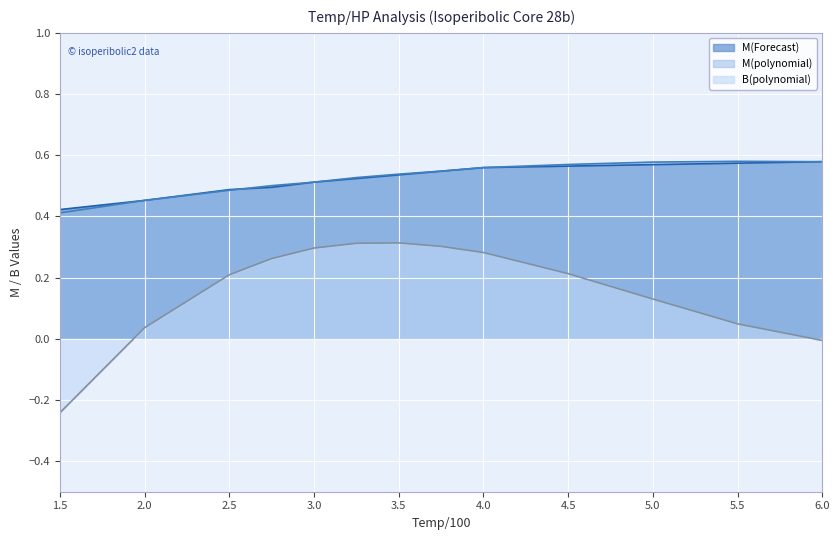

At which label is M(Forecast) closest to 0?

1.5